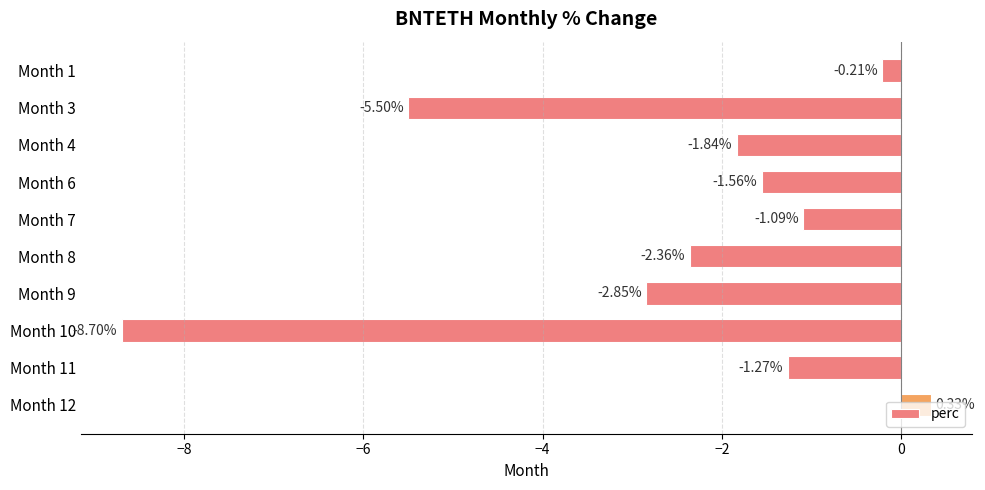

List the labels in order of value, largest first.

Month 12, Month 1, Month 7, Month 11, Month 6, Month 4, Month 8, Month 9, Month 3, Month 10